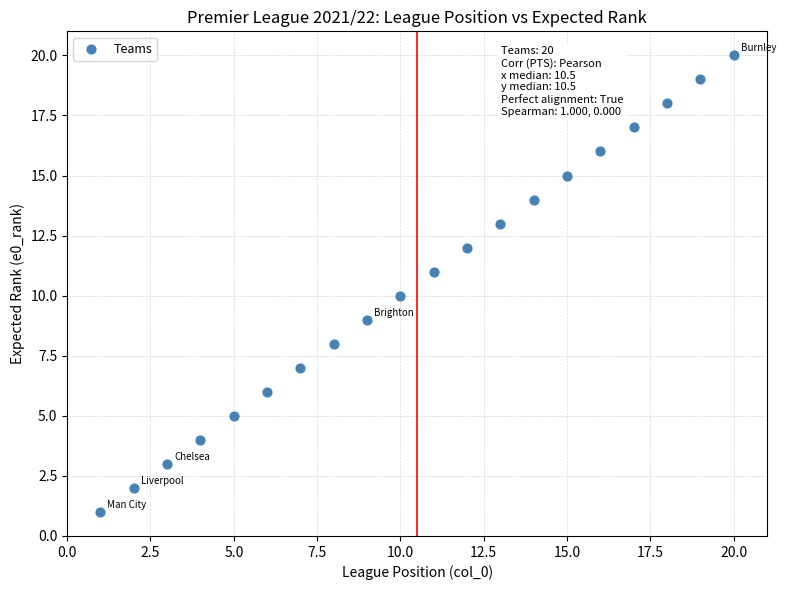

What is the range of X values (max minus min)?

19